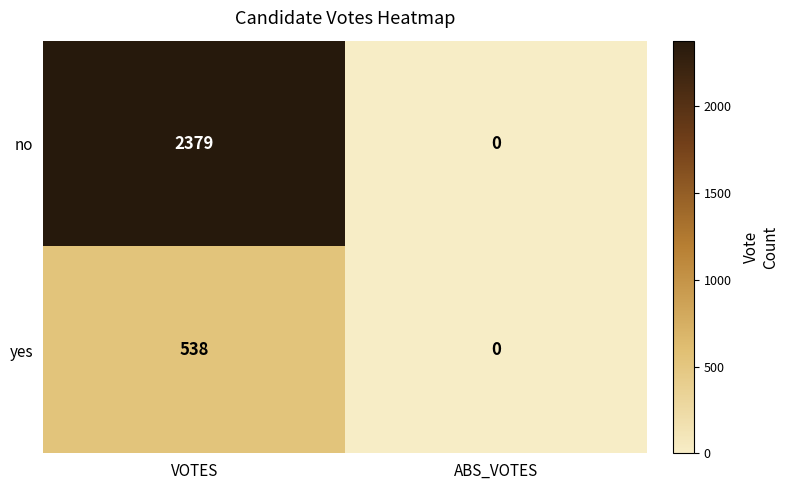

Which series has the largest range (max minus min)?

no